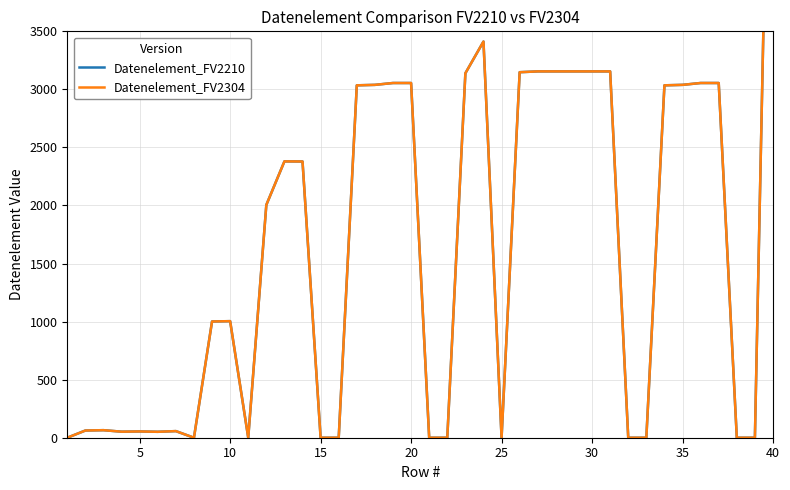

How many lines are shown in the chart?

2